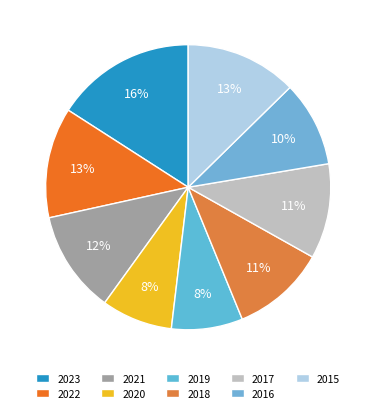

How many slices are in this pie chart?

9